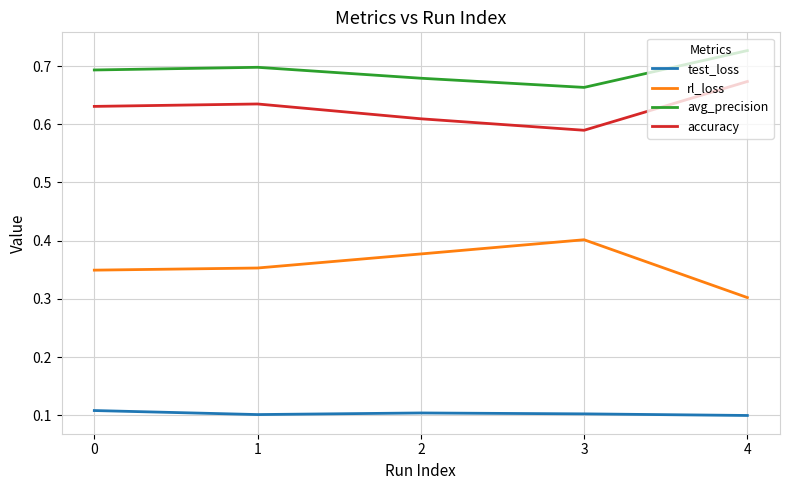

Which category has the lowest value in the avg_precision series?

3